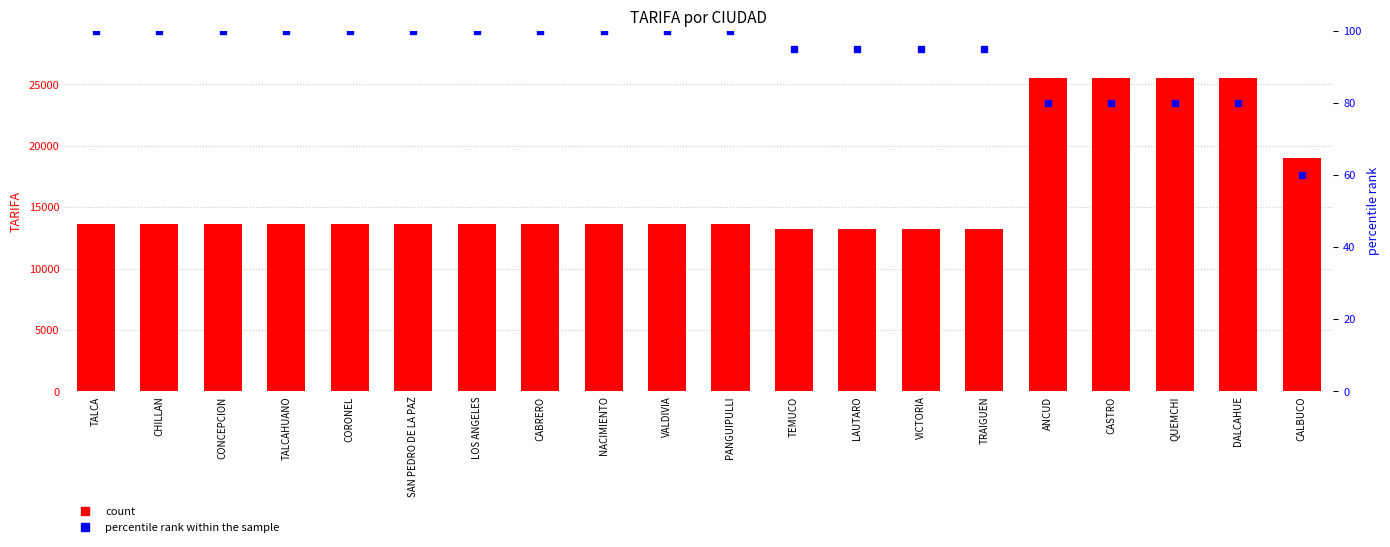

Rank the series at SAN PEDRO DE LA PAZ from highest to lowest value.

TARIFA, percentile rank within the sample